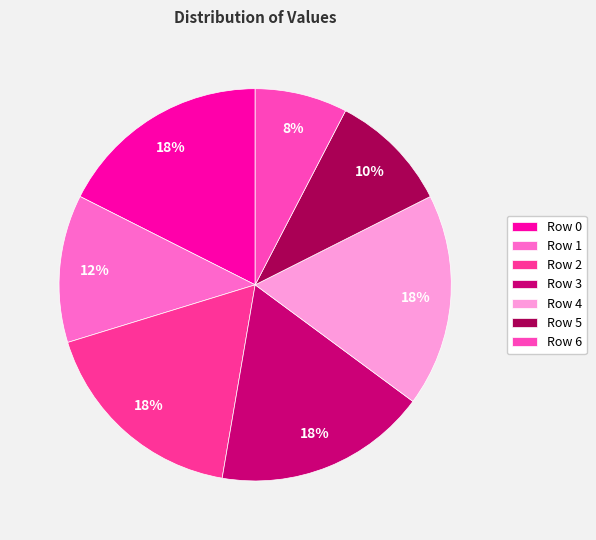

Which has a higher value, Row 3 or Row 4?

Row 3